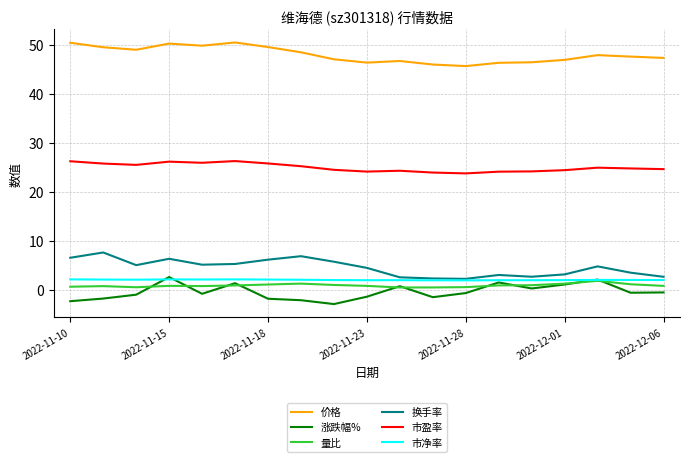

Which series has the largest total across all categories?

价格